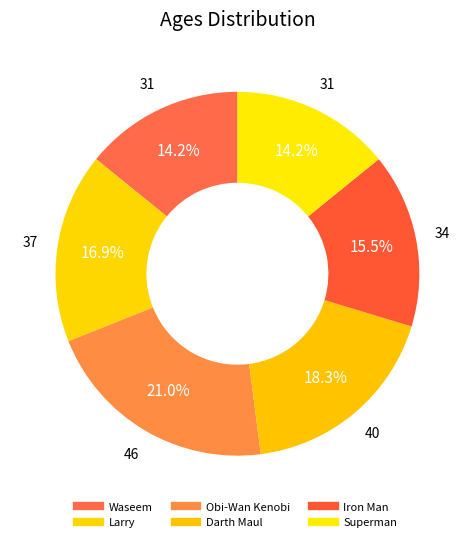

Is it true that Waseem is 1% of the pie?

False